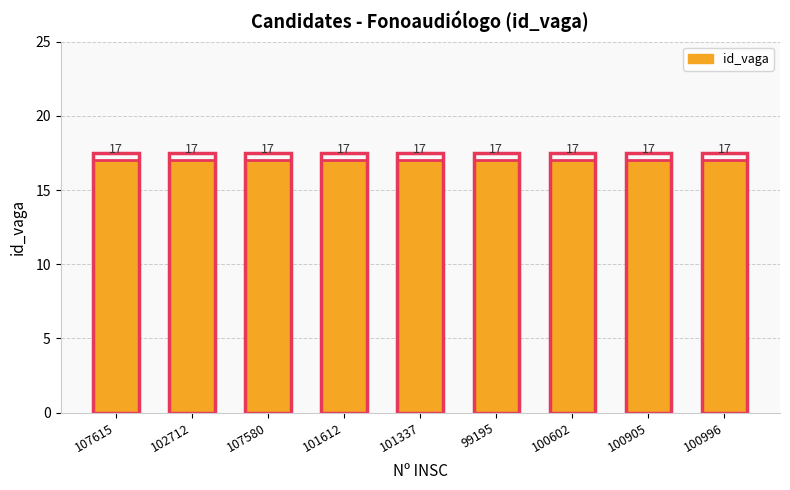

The id_vaga (max) series shows 17.5 at 107580. True or false?

True